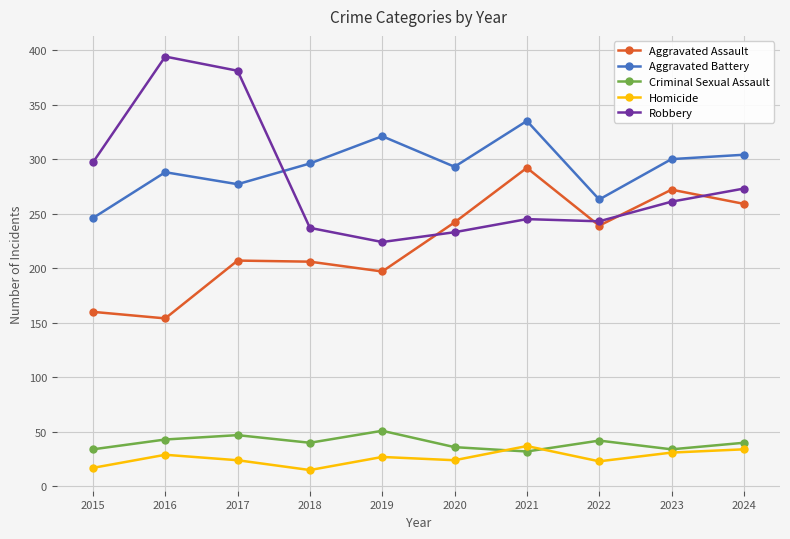

Read the Aggravated Assault value at 2017, to the nearest 5.

205